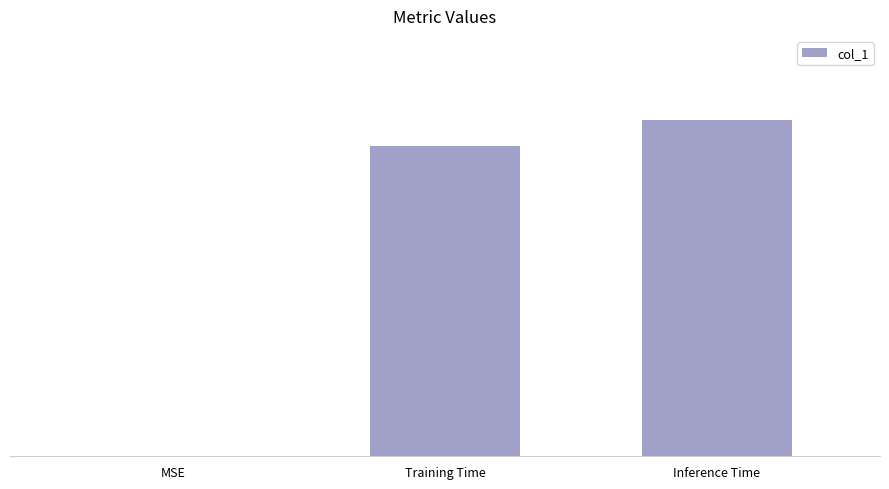

How many positive values are there?

2